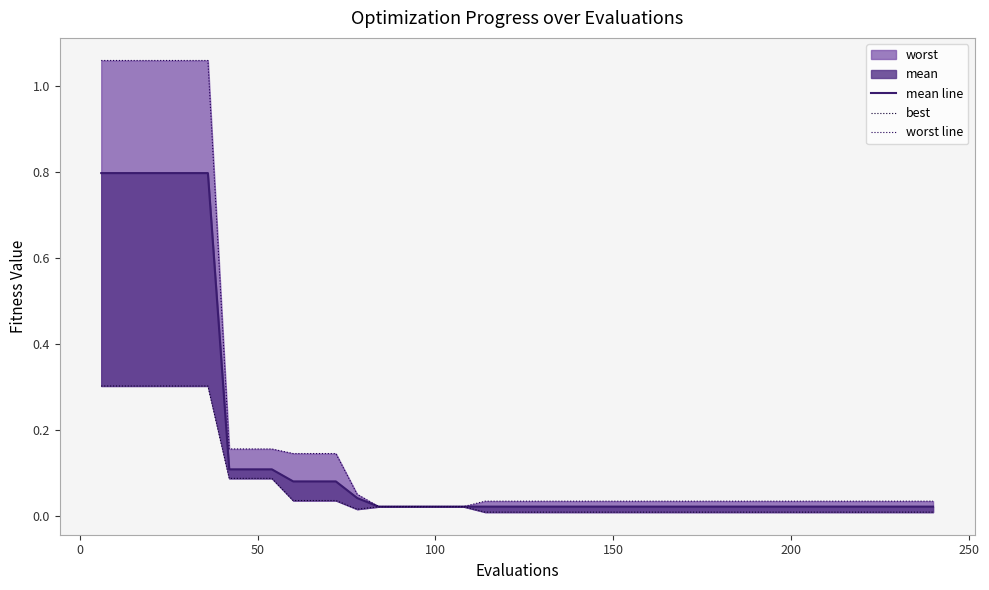

How many interior local valleys does the best series have?

1